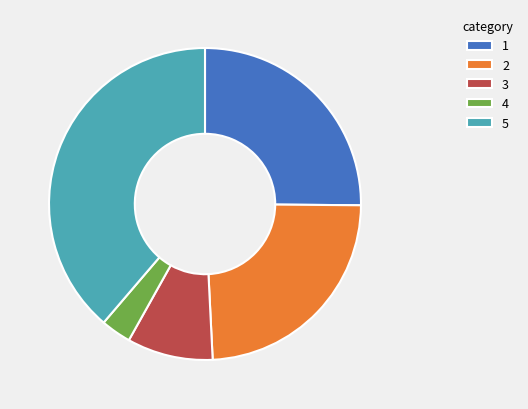

How many slices are in this pie chart?

5